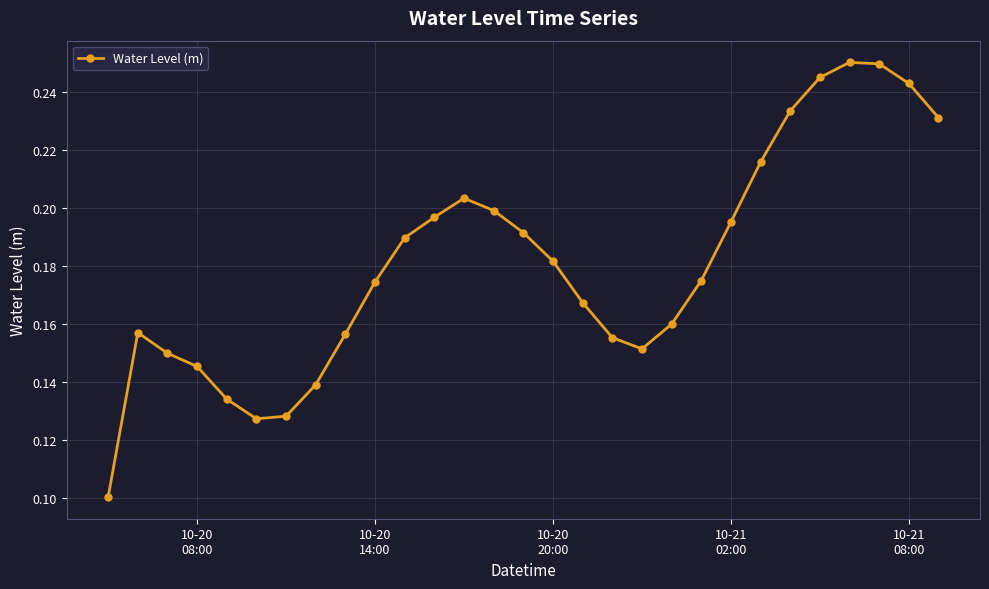

What is the sum of all values?

5.2